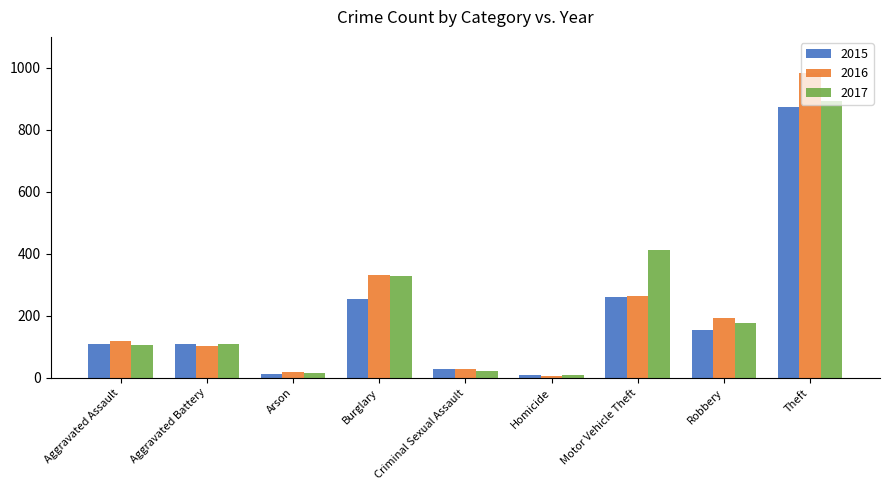

True or false: 2017 has a value of 108 at Aggravated Battery.

True